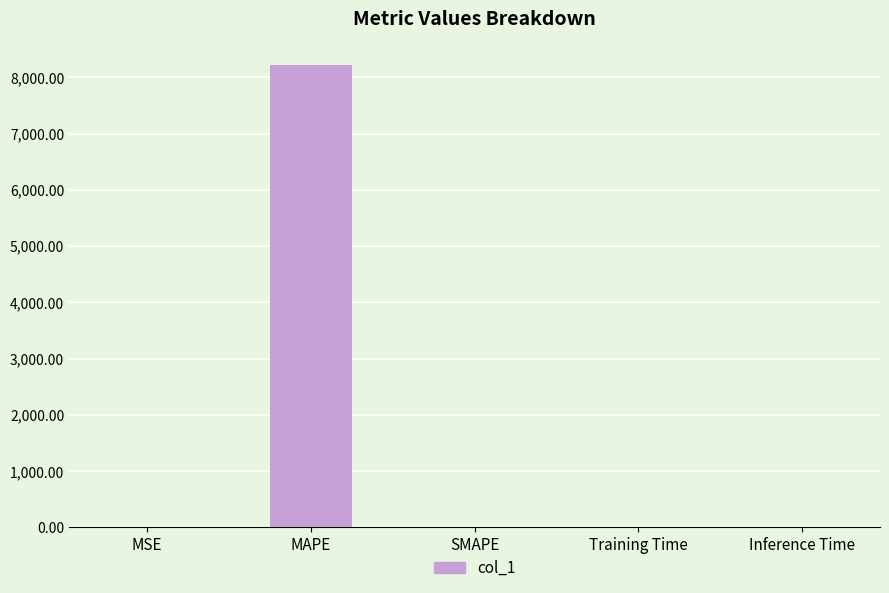

What is the sum of all values?

8223.2